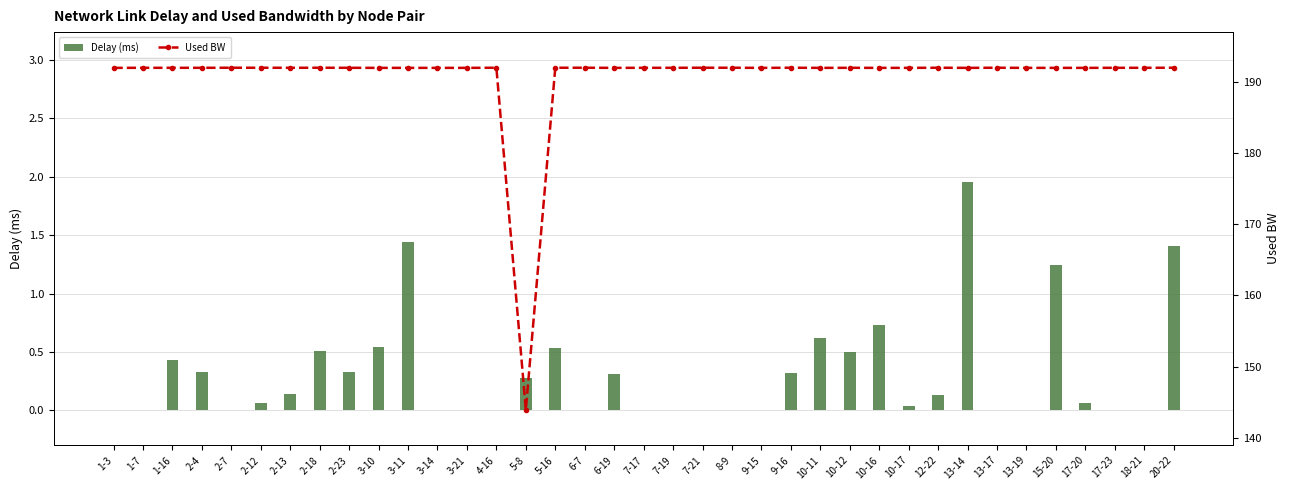

Rank the series by their average value, from lowest to highest.

Delay (ms), Used BW